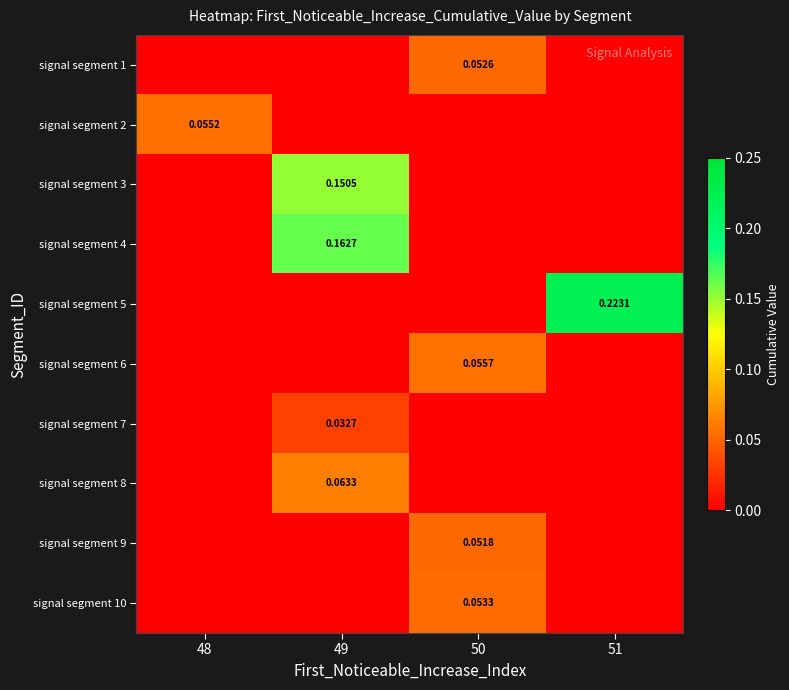

Count the signal segment 10 values in the range 0 to 1.

4